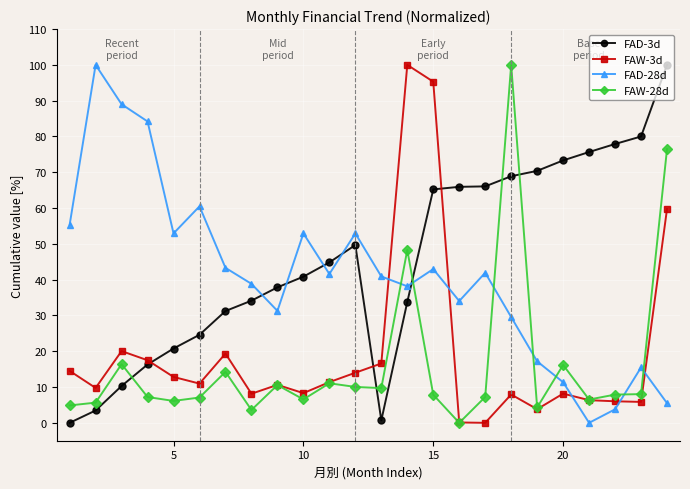

What is the highest value of the FAD-3d series?

100.0